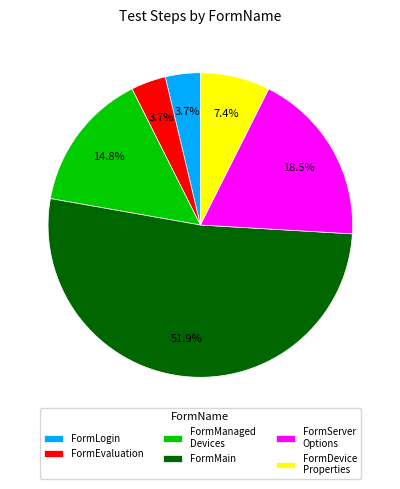

To the nearest percent, what is the average slice percentage?

17%